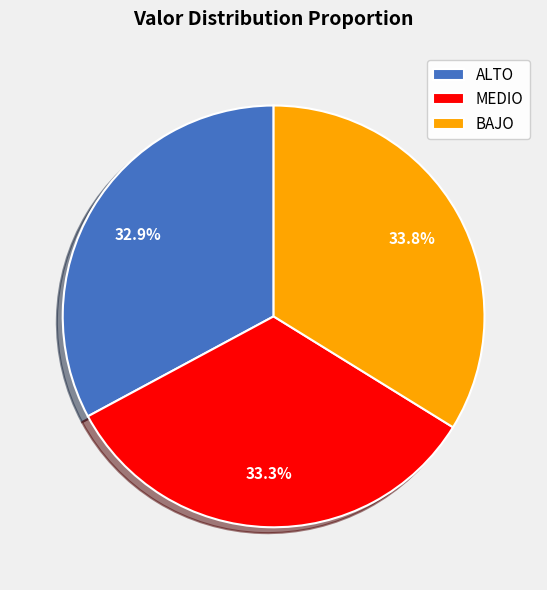

What is the ratio of the value at MEDIO to the value at BAJO?

1.0